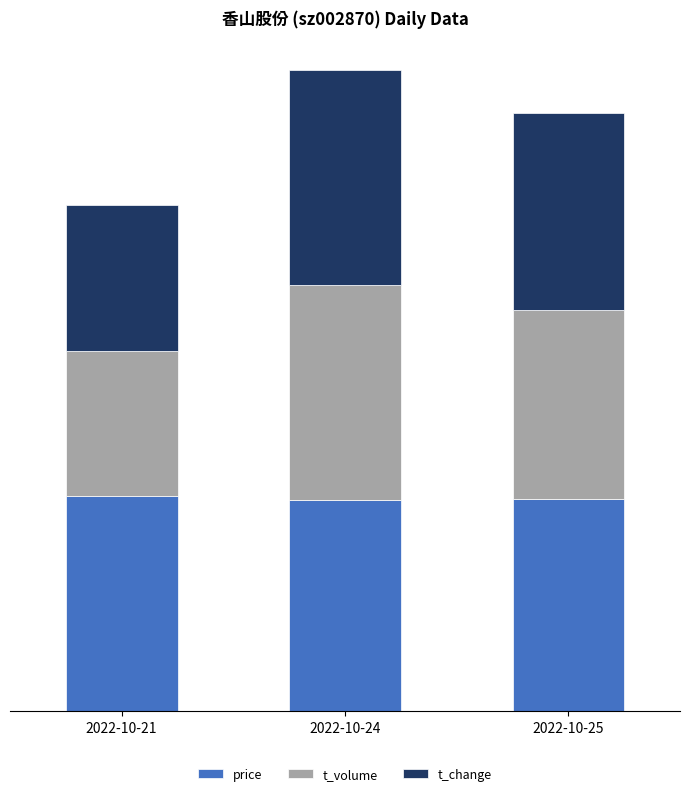

Are the bars horizontal?

No